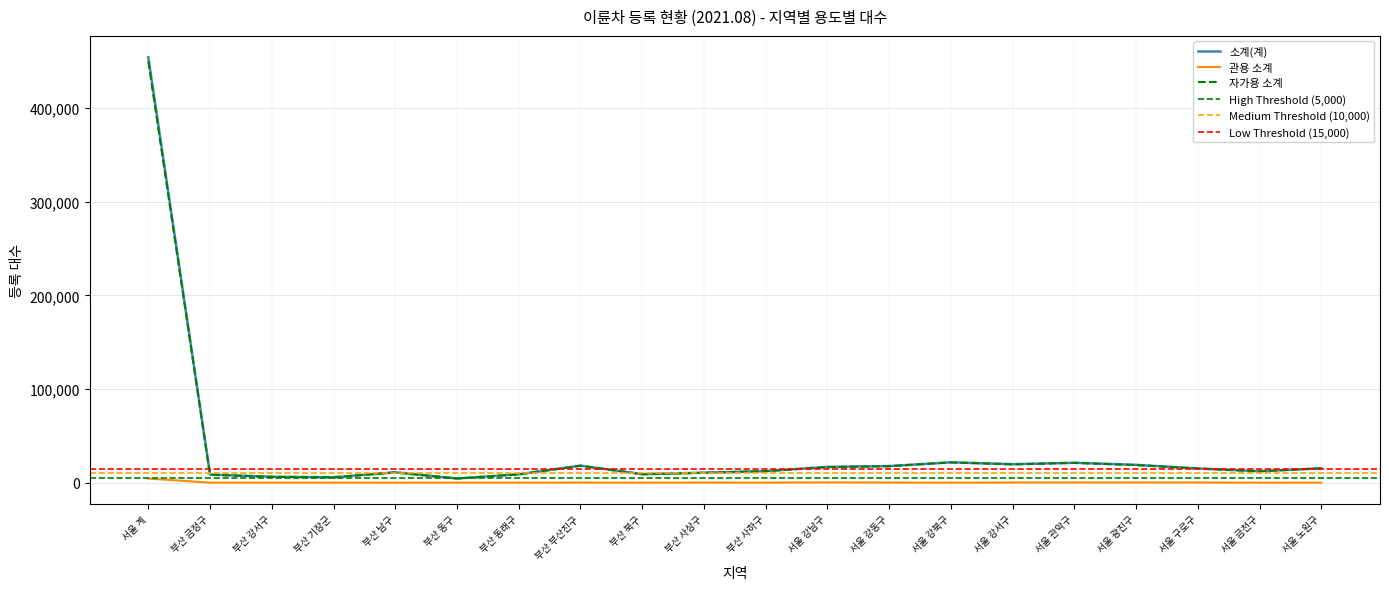

True or false: 관용 소계 has a value of 93 at 부산 금정구.

True